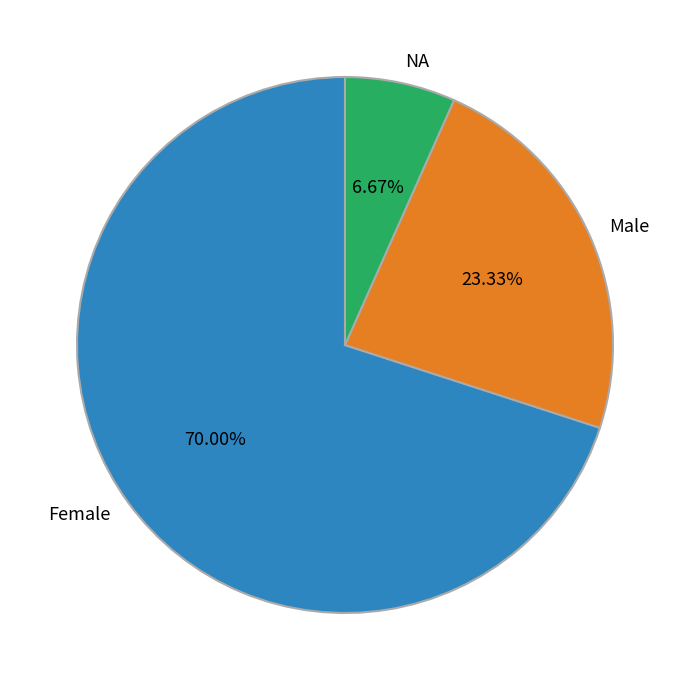

Do Female and NA together represent more than half of the pie?

Yes